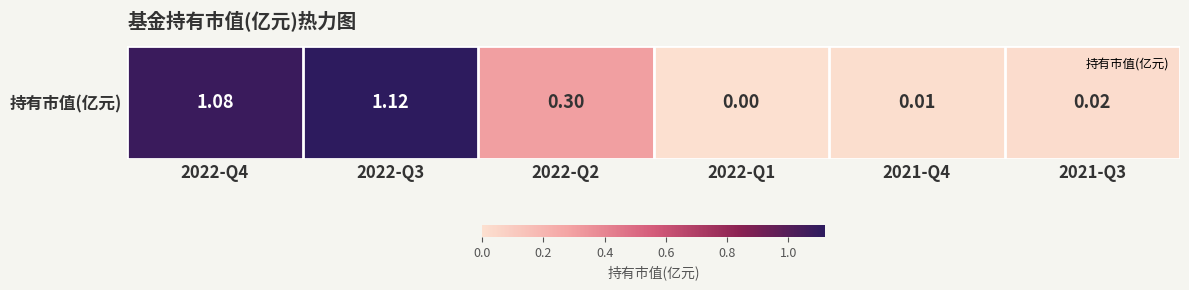

List the labels in order of value, largest first.

2022-Q3, 2022-Q4, 2022-Q2, 2021-Q3, 2021-Q4, 2022-Q1